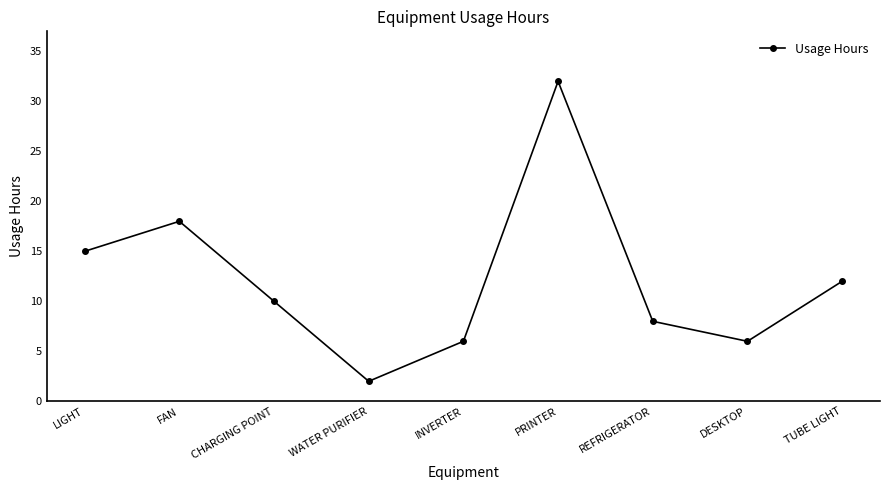

How many points are lower than both their immediate neighbors (excluding endpoints)?

2